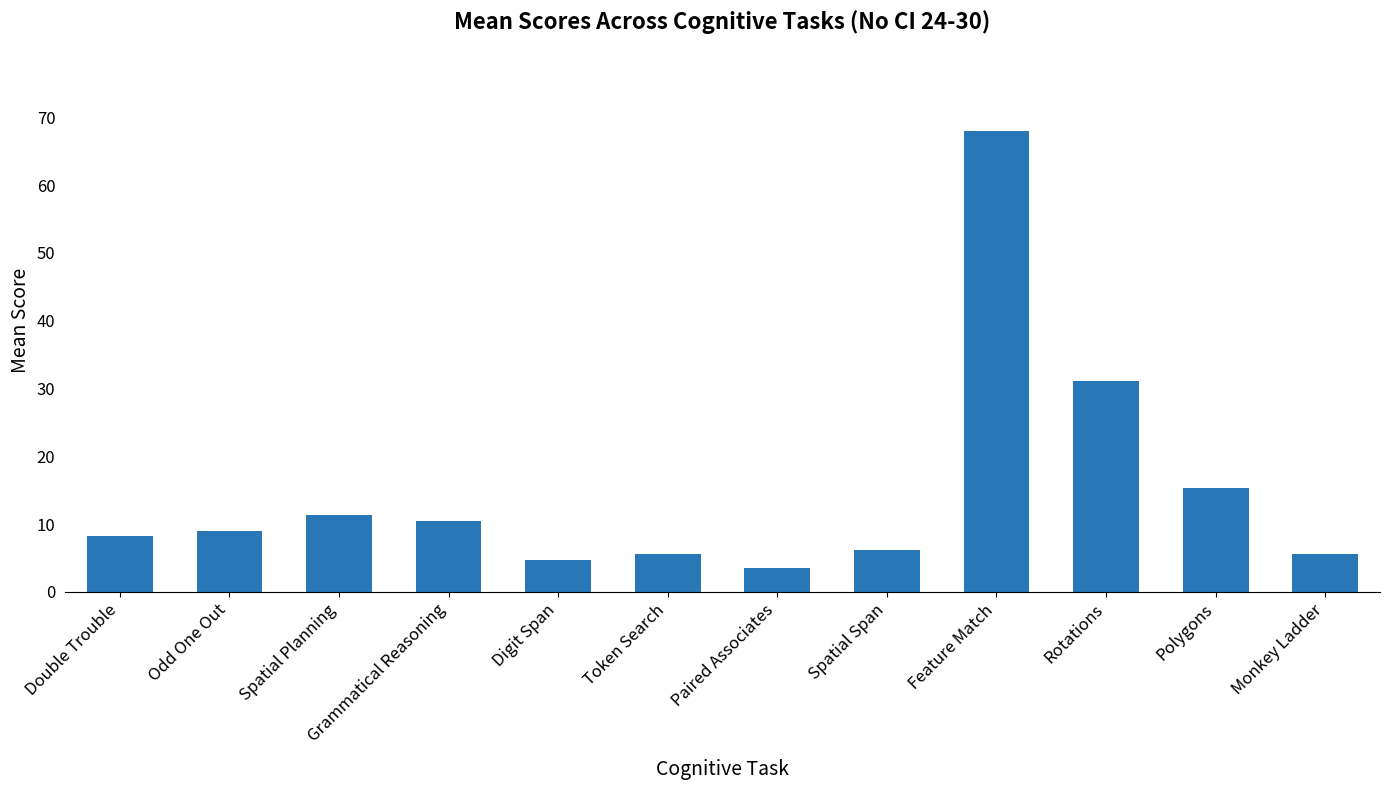

True or false: the data shows 50.2 at Rotations.

False